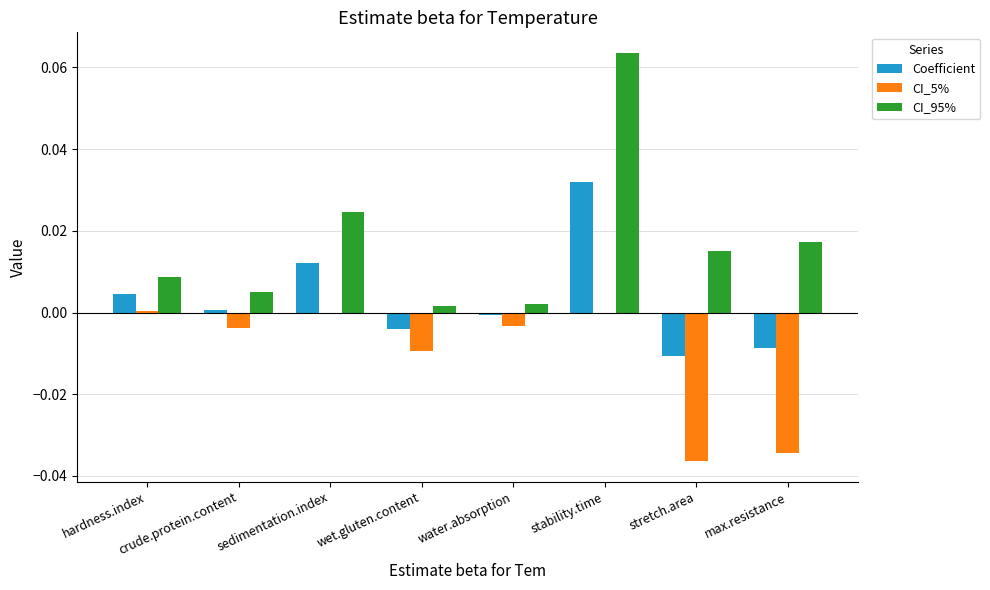

Does the chart contain stacked bars?

No